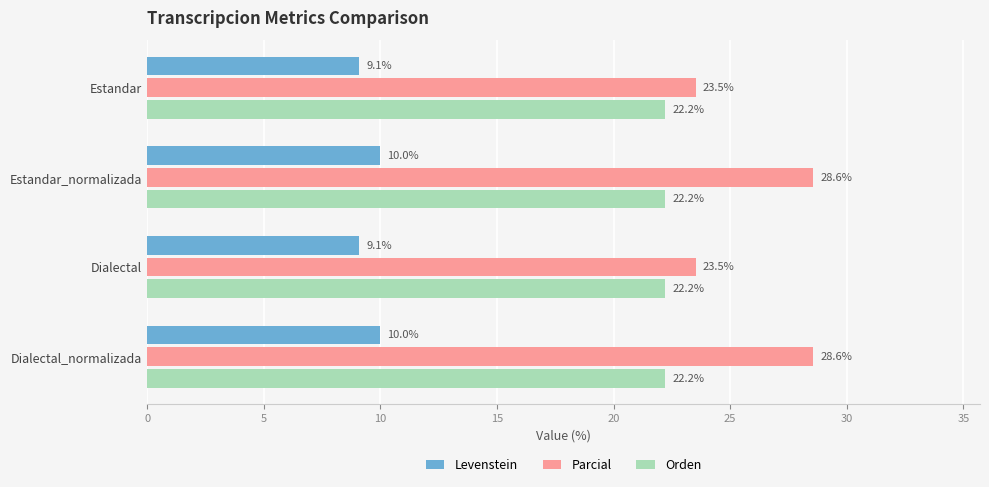

What is the sum of all Orden values?

88.9